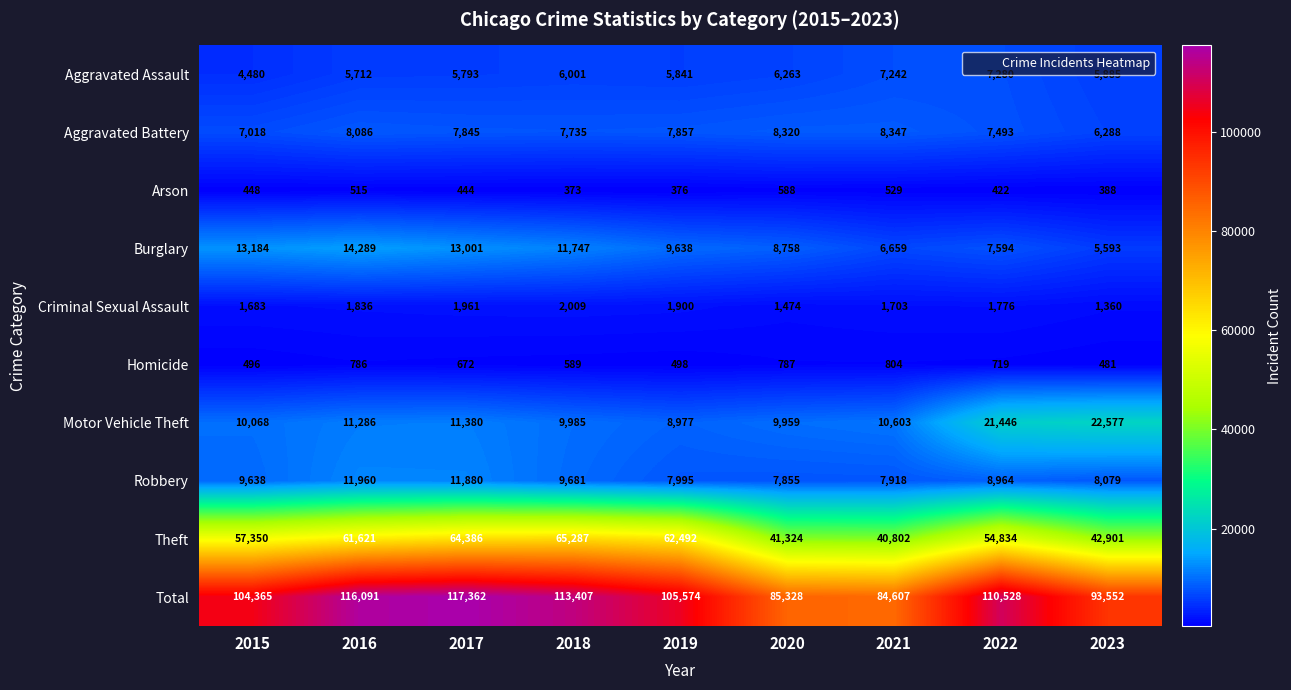

The Theft series shows 29295 at 2023. True or false?

False